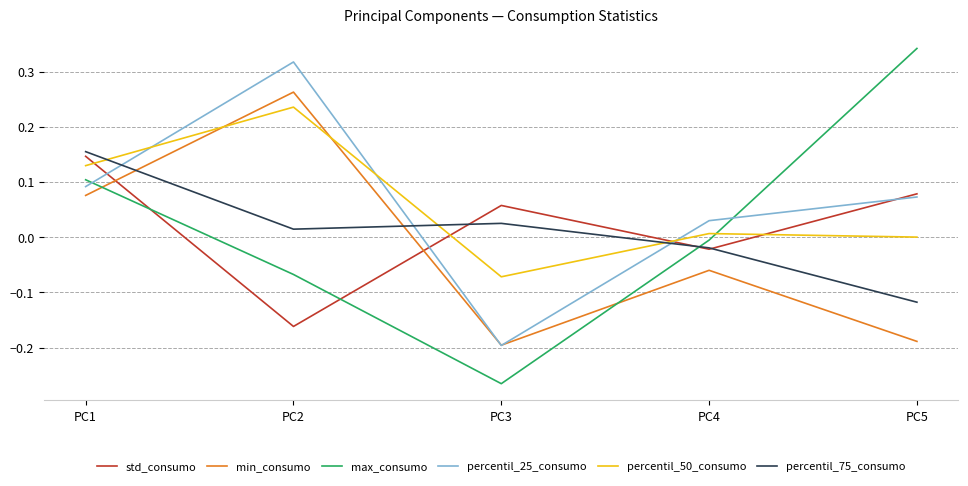

Which series has the largest range (max minus min)?

max_consumo